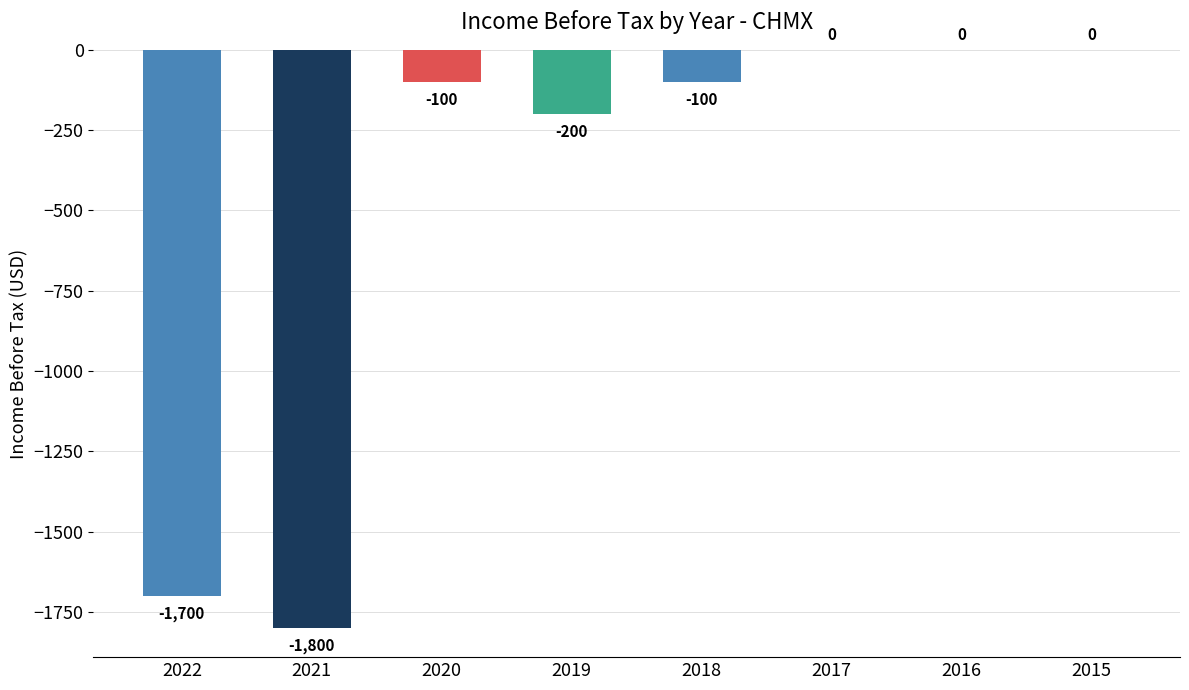

Count the number of values greater than -100.

3